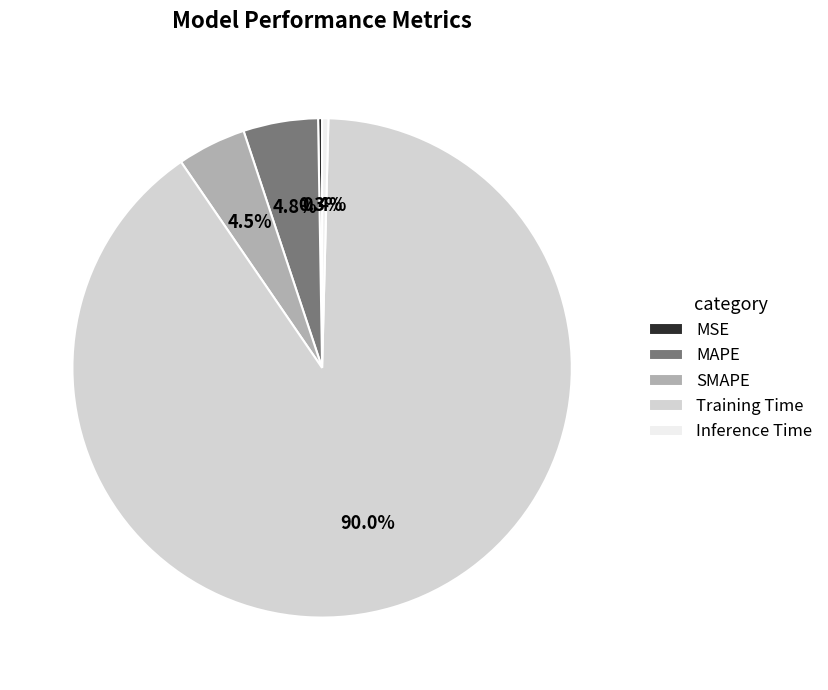

Does MAPE represent more than half of the total?

No